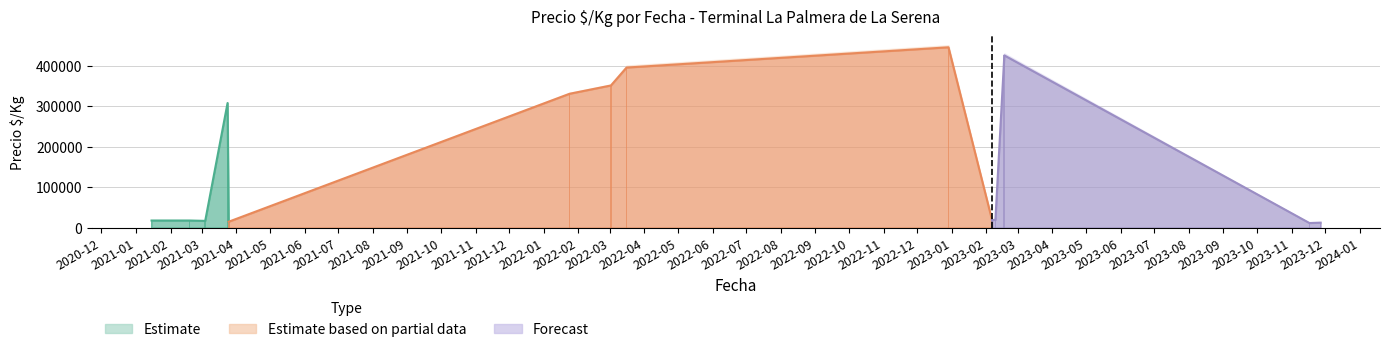

What is the approximate value of Precio maximo at 2021-03-25?

14000